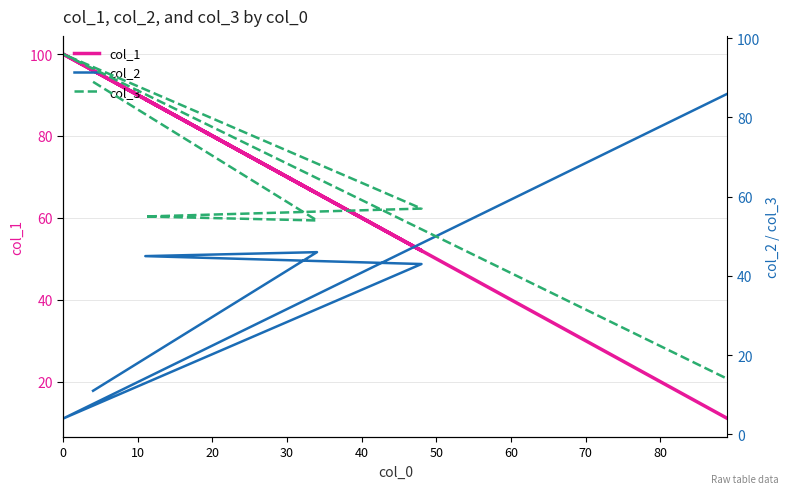

Between which two adjacent categories do col_1 and col_3 first intersect?

20 and 30